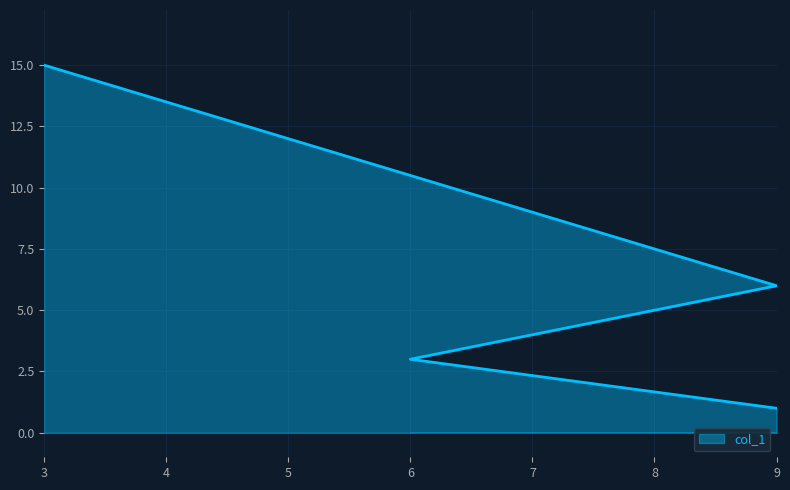

Reading left to right, transcribe all the data shown in this chart.

1	3	6	15